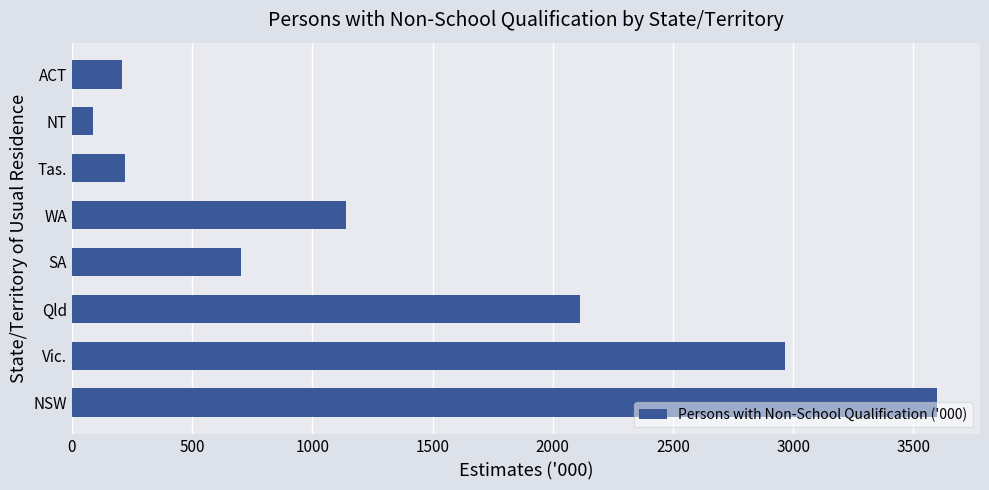

What is the minimum value shown in the chart?

88.8